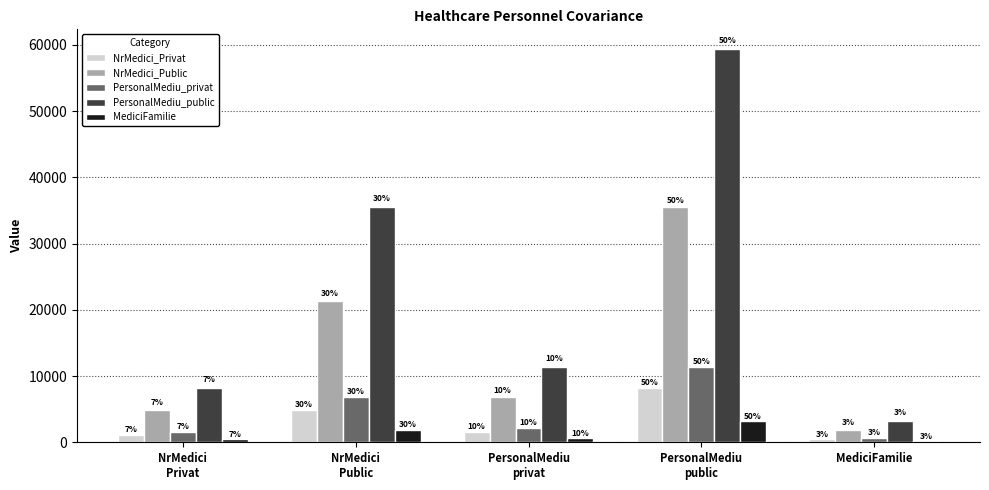

Which series has the widest spread of values?

PersonalMediu_public